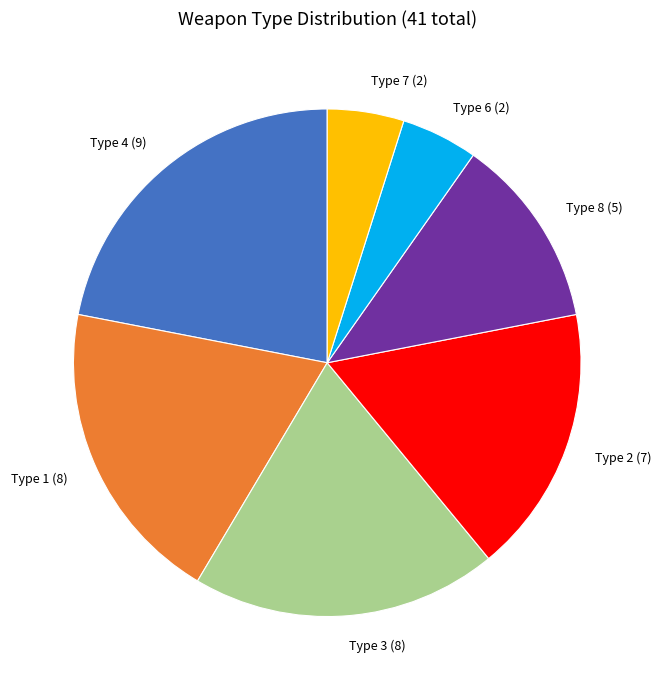

Does any single category account for the majority?

No